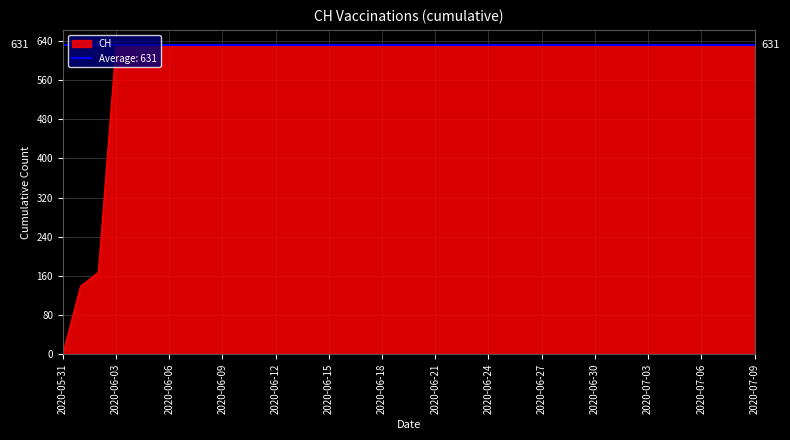

Between 2020-06-04 and 2020-07-01, which is larger?

2020-06-04